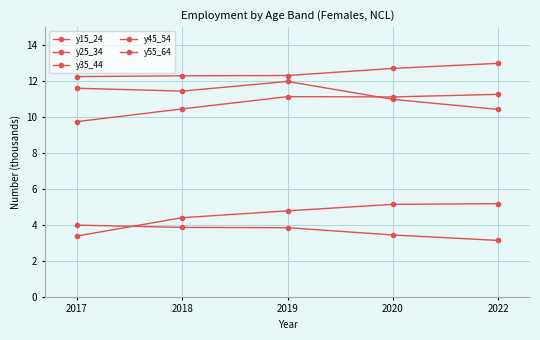

How many lines are shown in the chart?

5